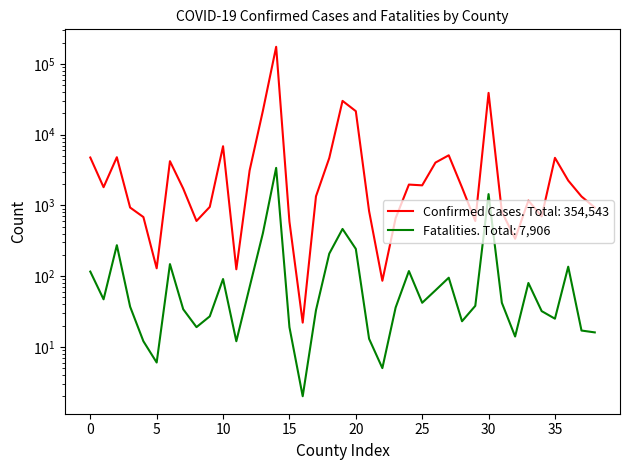

True or false: Confirmed Cases and Fatalities cross at least once.

False